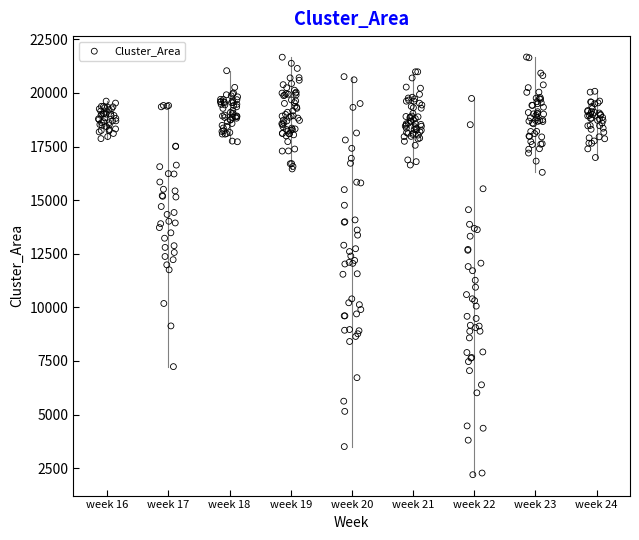

What is the range of Y values (max minus min)?

19481.3